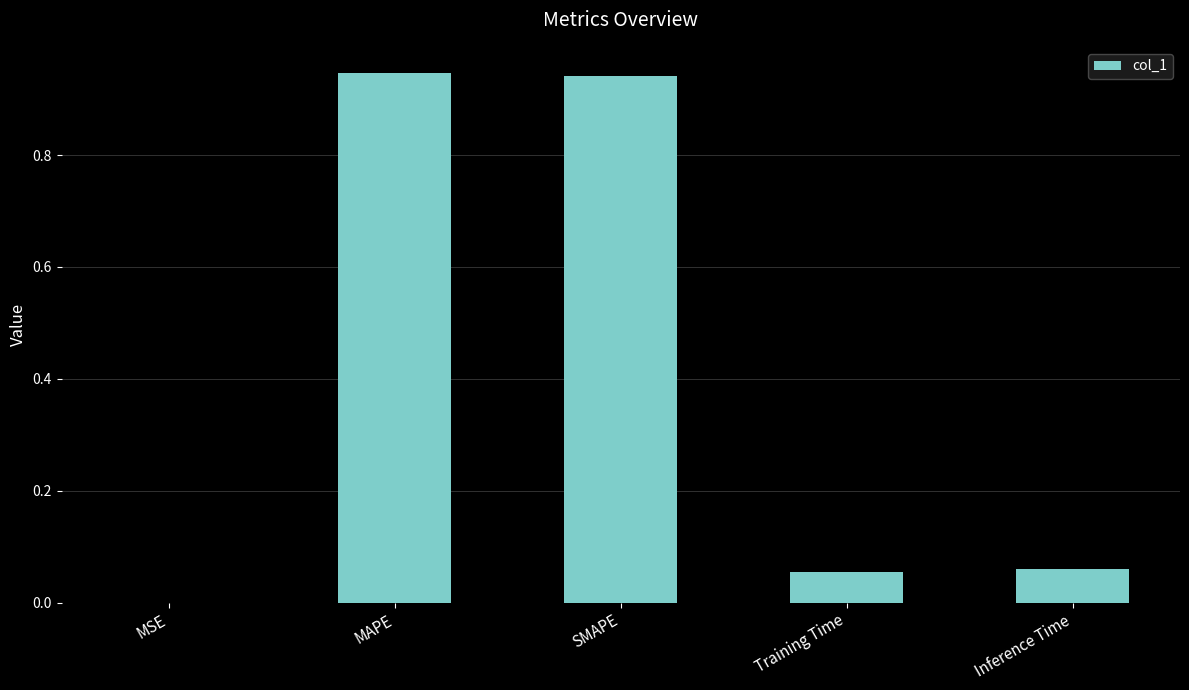

What is the sum of the values at SMAPE and Training Time?

1.0